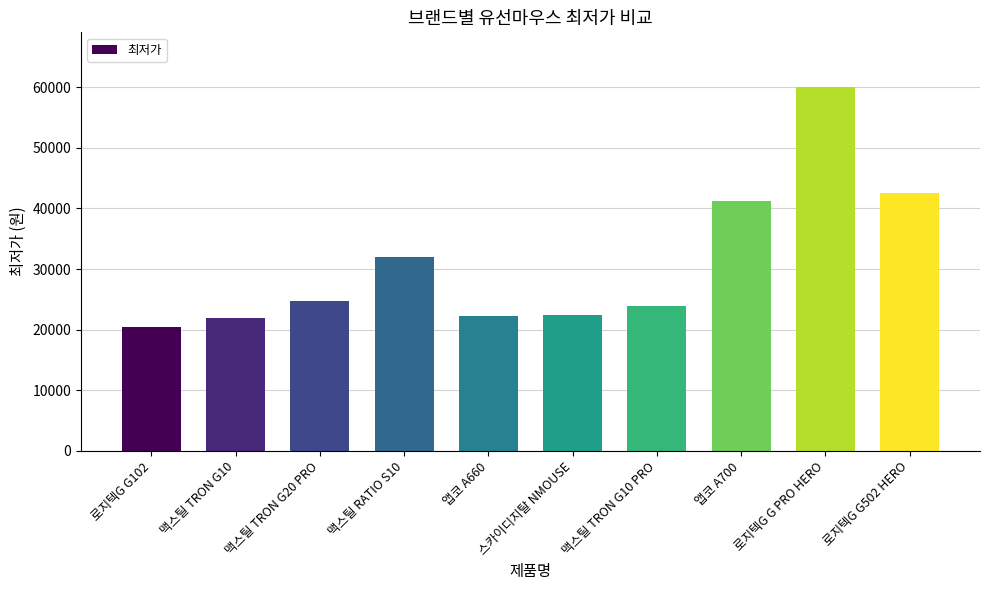

The value at 로지텍G G502 HERO is 17325. True or false?

False